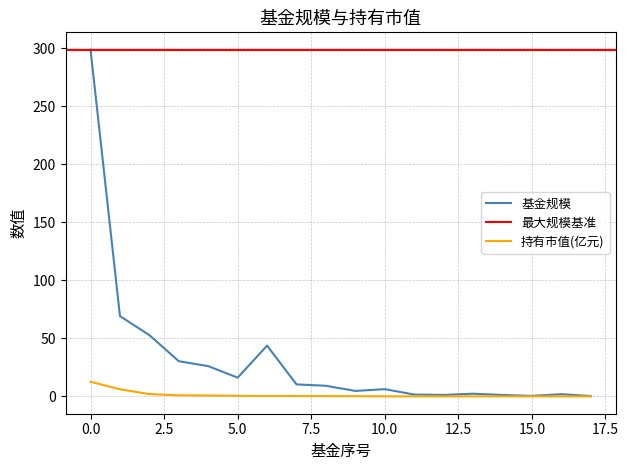

Which series changed the most between 0 and 1?

基金规模